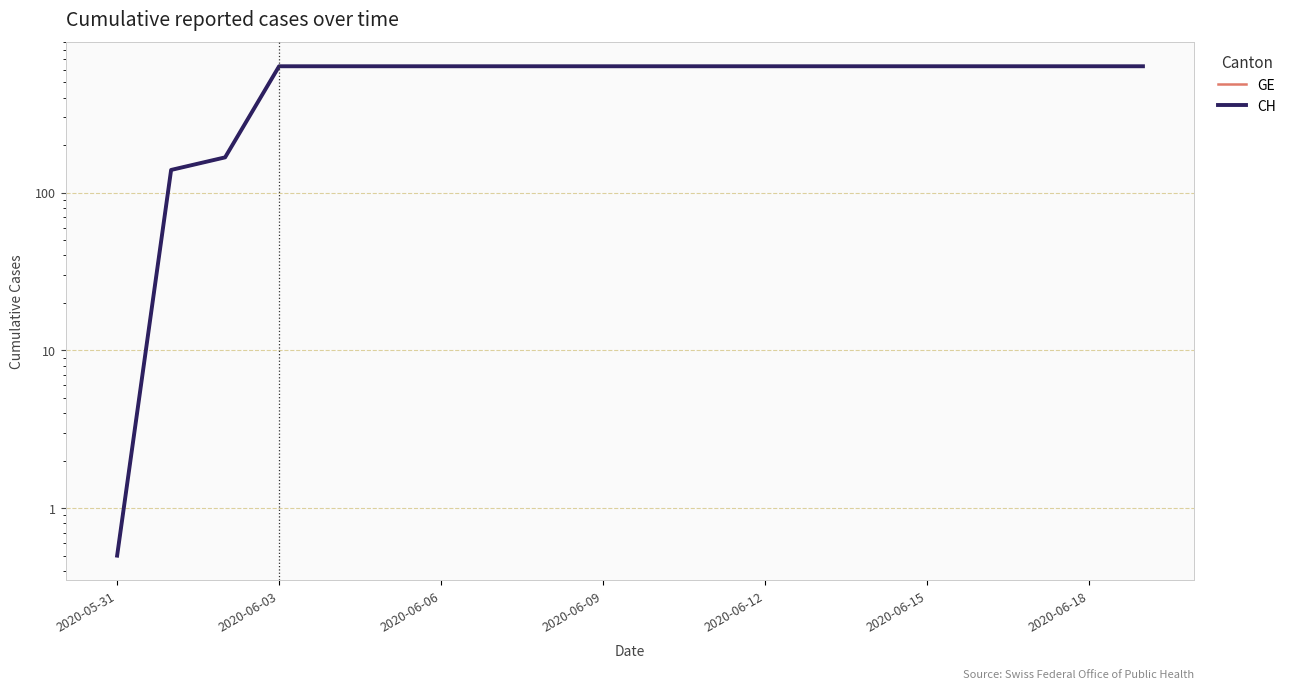

Is this an area chart (filled region under the line)?

No